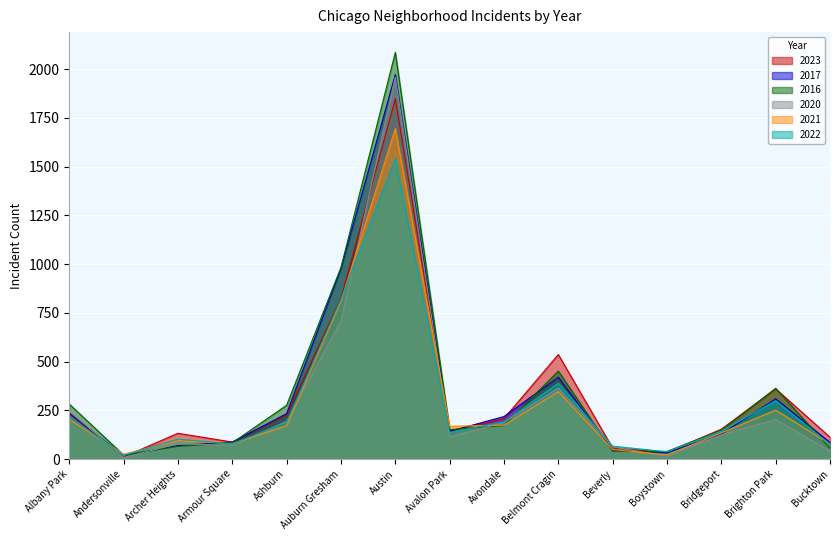

Which series has the largest range (max minus min)?

2016